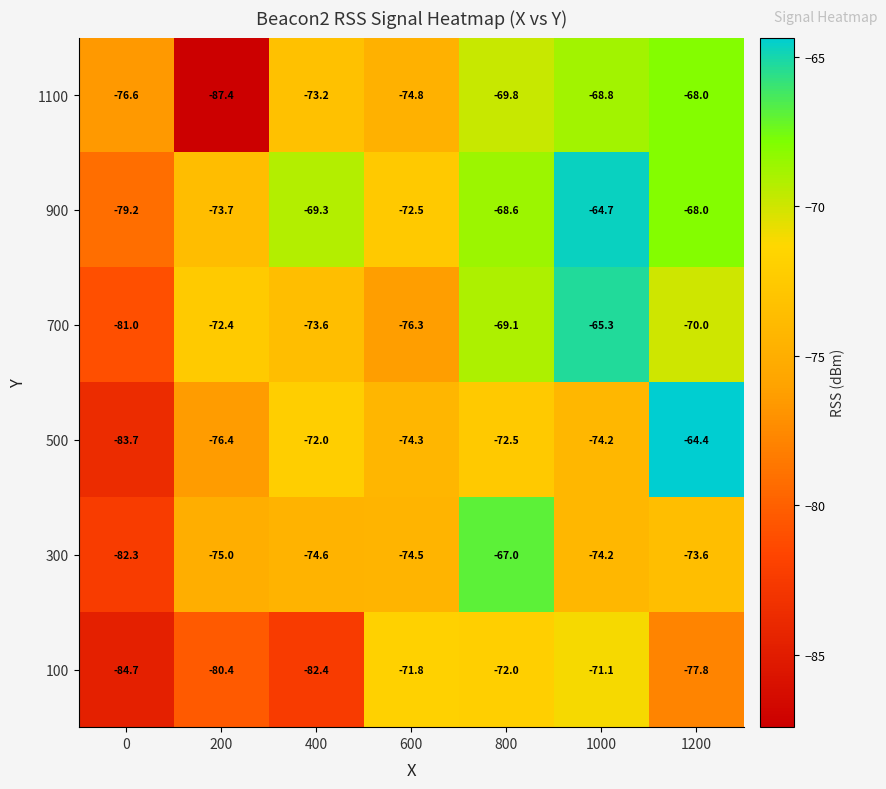

Which category has the lowest value across all series?

200